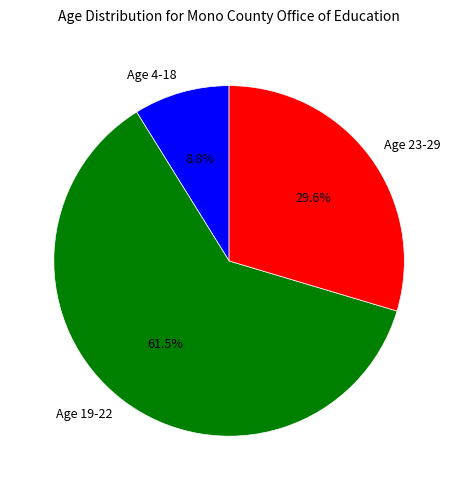

Between Age 19-22 and Age 23-29, which is larger?

Age 19-22